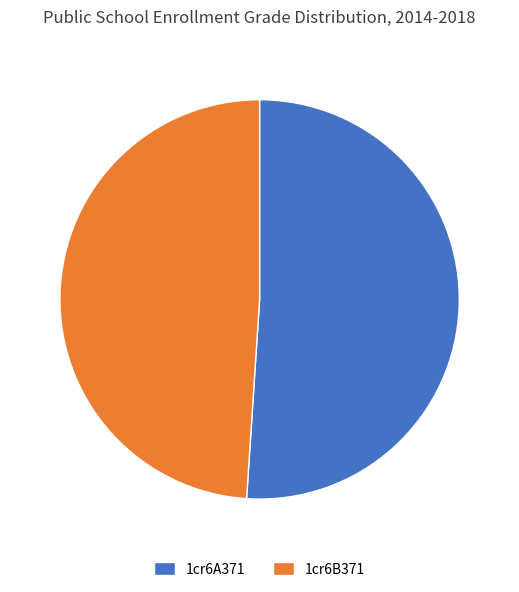

Do 1cr6A371 and 1cr6B371 together represent more than half of the pie?

Yes